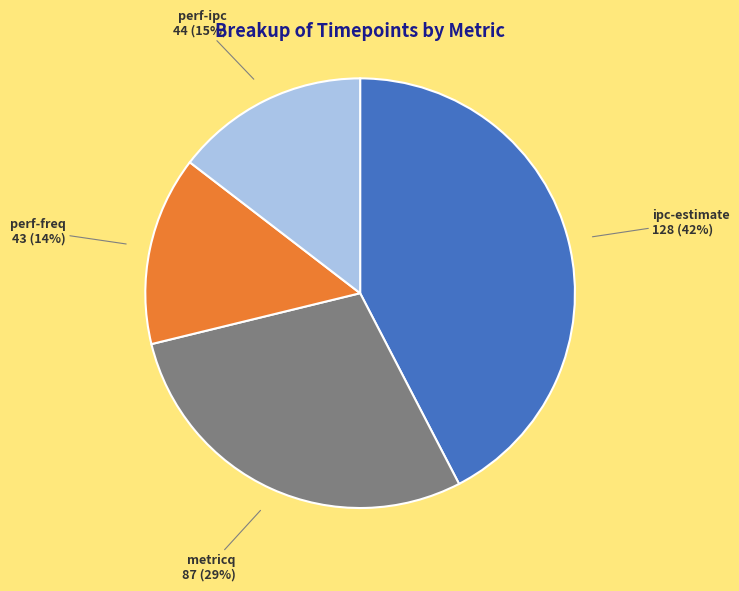

True or false: perf-freq accounts for 1% of the total.

False